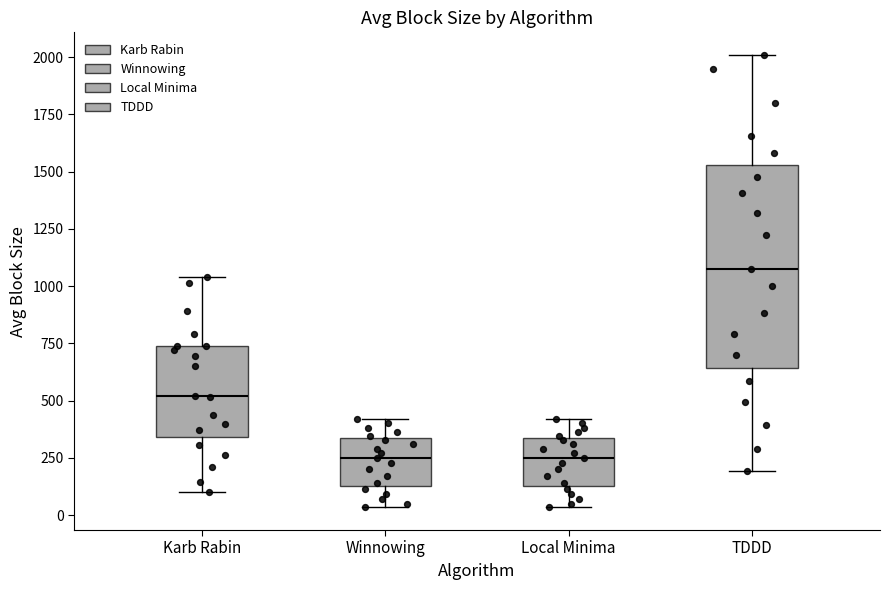

Which box has the highest median line?

TDDD